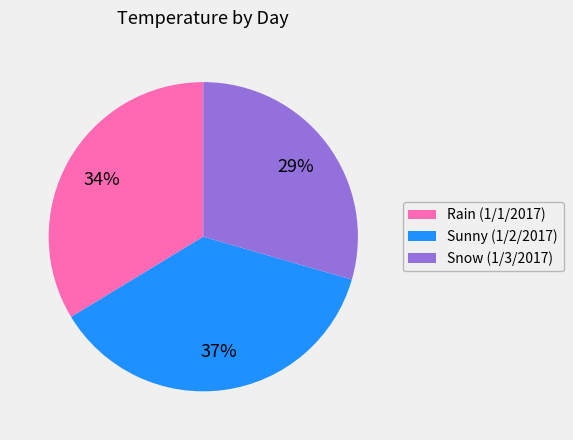

Is there any slice that represents more than half of the pie?

No